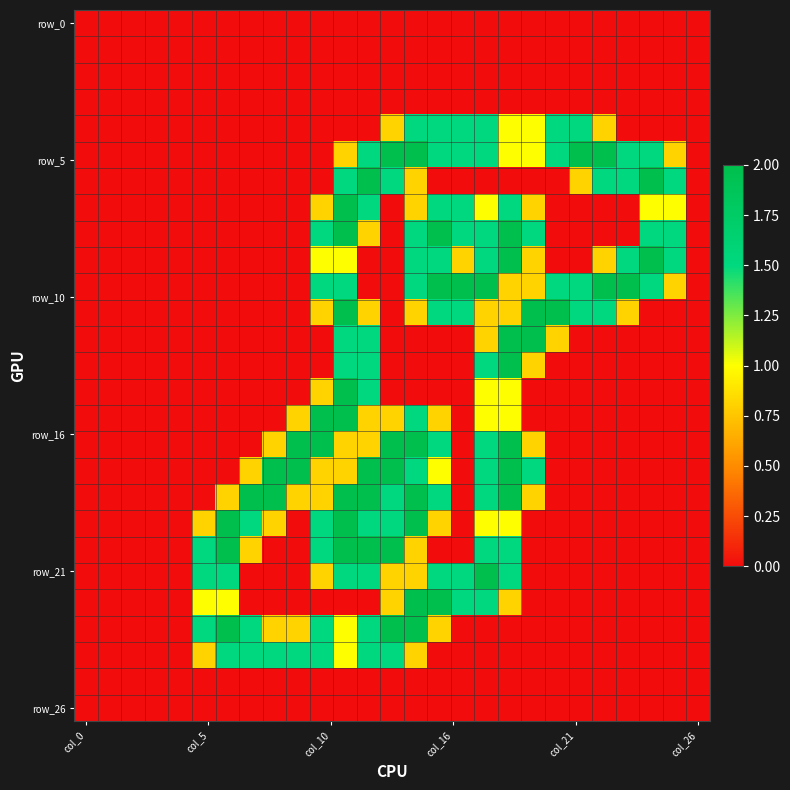

Count the number of data series in this chart.

27